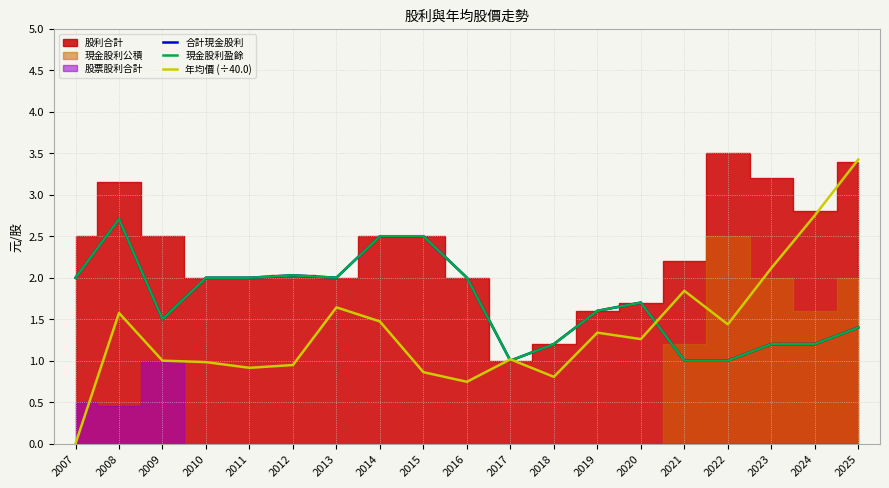

What is the difference between the maximum and minimum values in the 合計現金股利 series?

1.7